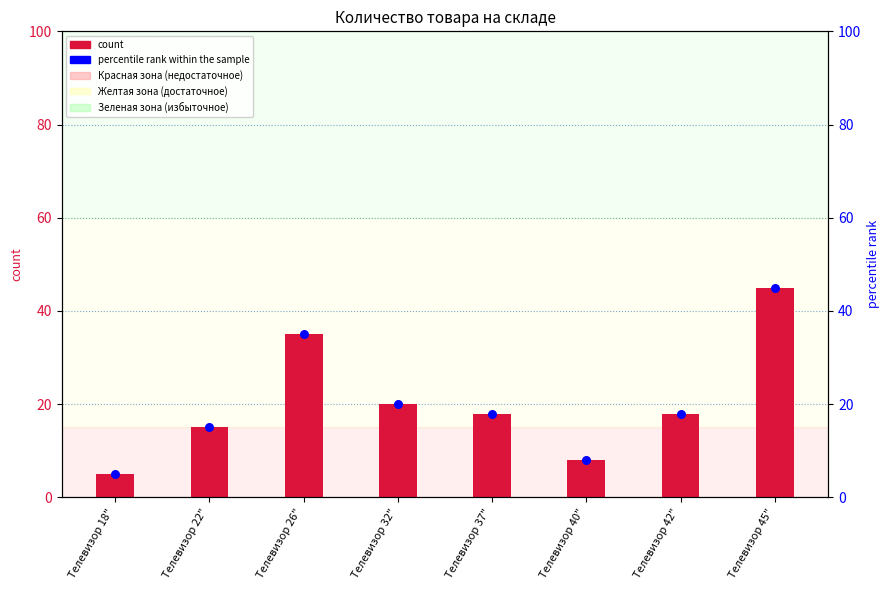

Which series has the largest total across all categories?

count